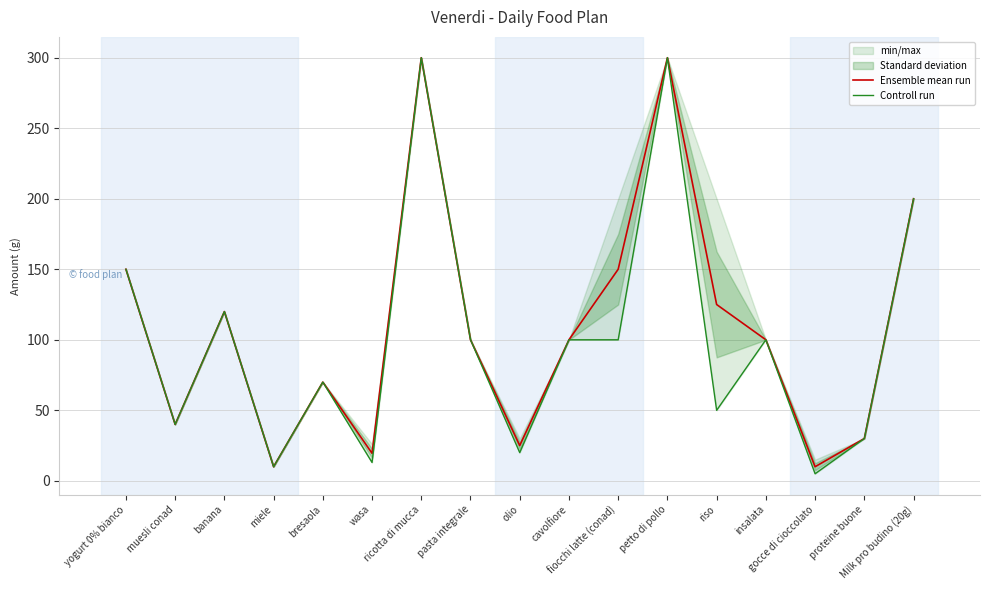

Reading left to right, list all the values displayed in this chart.

Ensemble mean run: 150.0	40.0	120.0	10.0	70.0	19.5	300.0	100.0	25.0	100.0	150.0	300.0	125.0	100.0	10.0	30.0	200.0
Controll run: 150.0	40.0	120.0	10.0	70.0	13.0	300.0	100.0	20.0	100.0	100.0	300.0	50.0	100.0	5.0	30.0	200.0